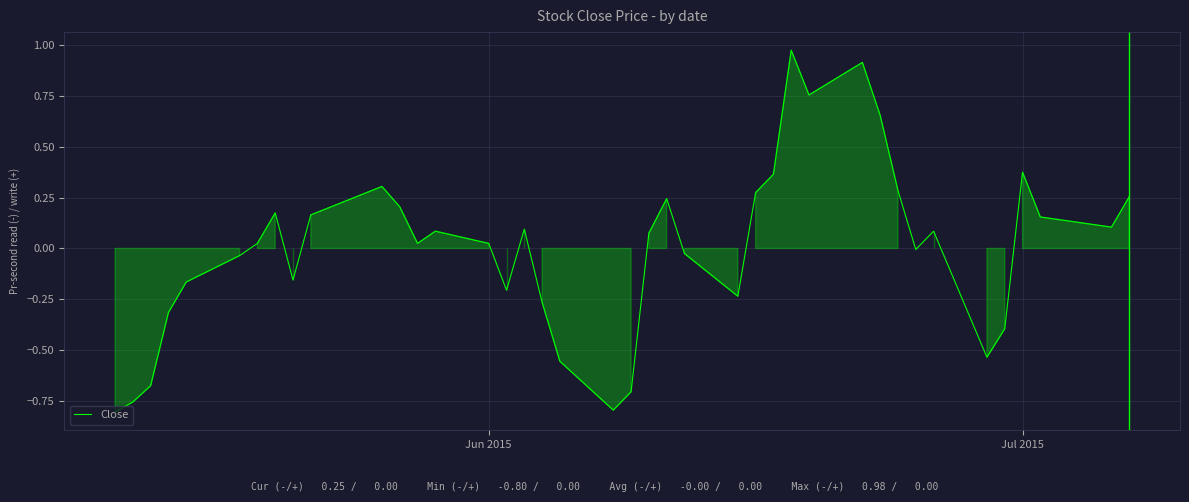

What is the difference between the maximum and minimum values?

1.8